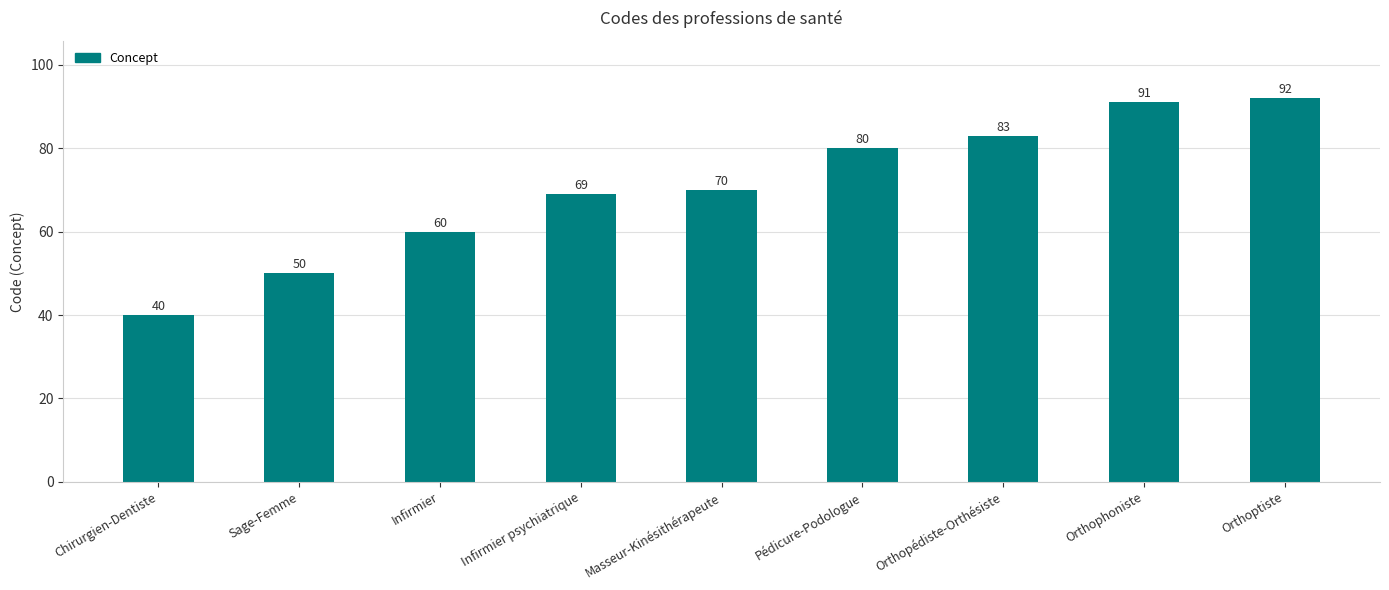

What is the change in value from Sage-Femme to Masseur-Kinésithérapeute?

+20